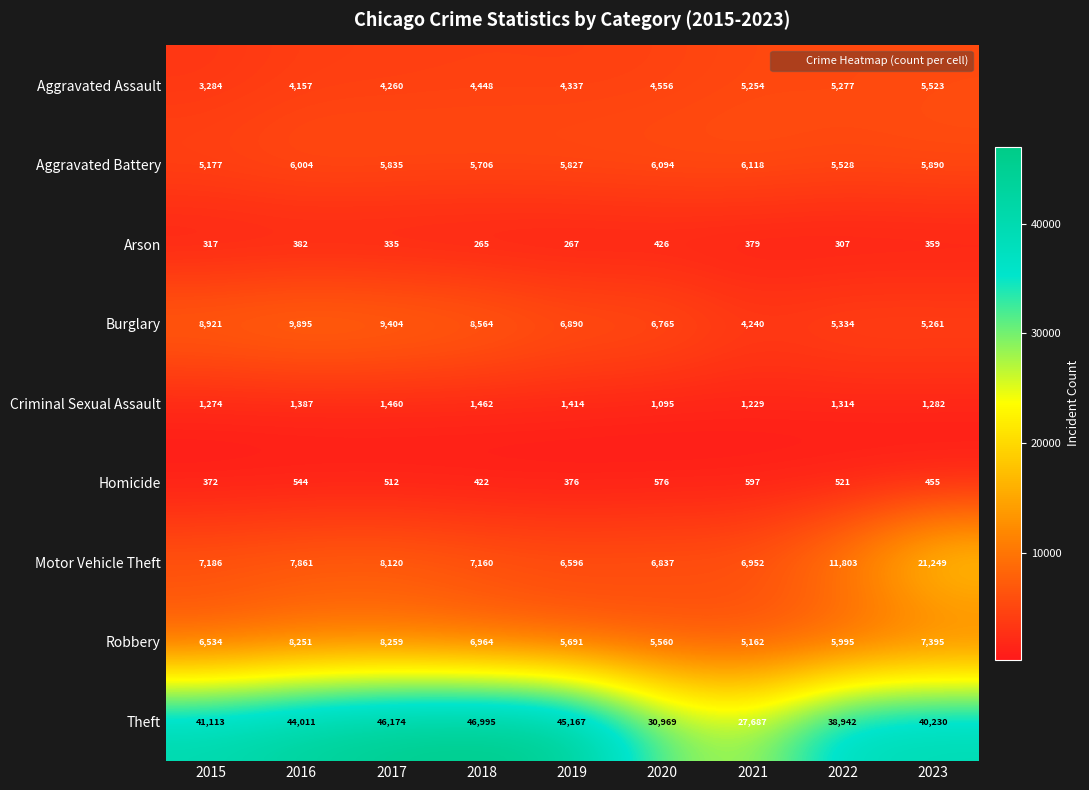

The Aggravated Assault series shows 1867 at 2023. True or false?

False